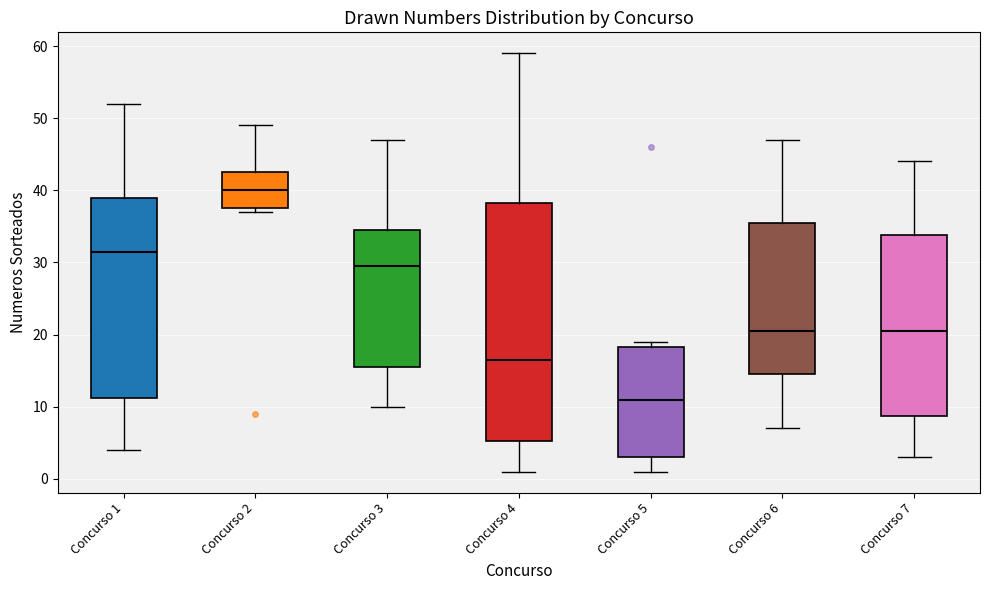

Which box has the lowest median line?

Concurso 5